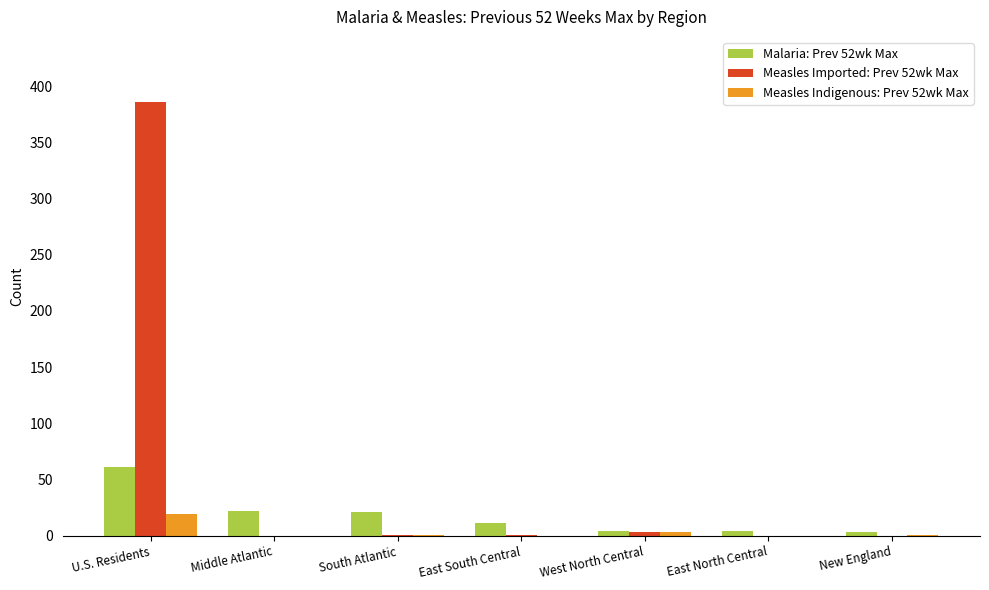

Which series has the largest total across all categories?

Measles Imported: Prev 52wk Max